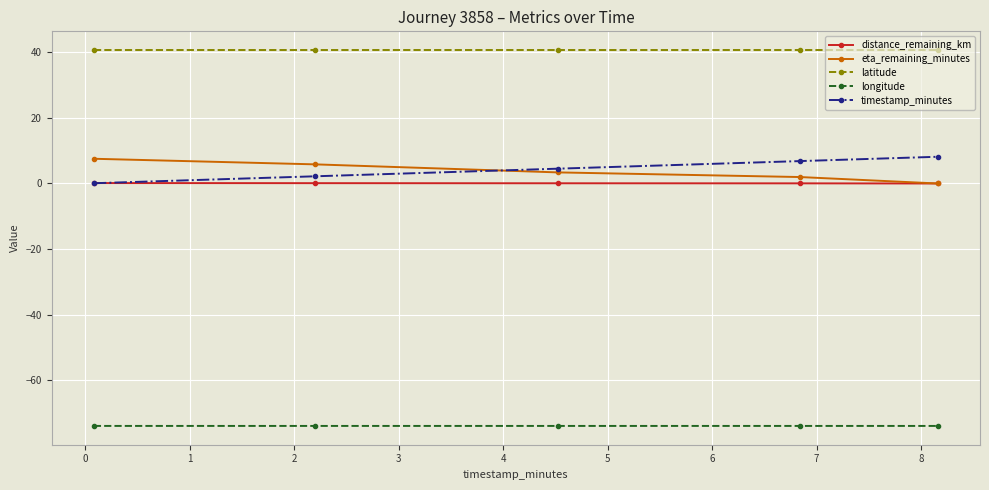

Which series has the largest total across all categories?

latitude